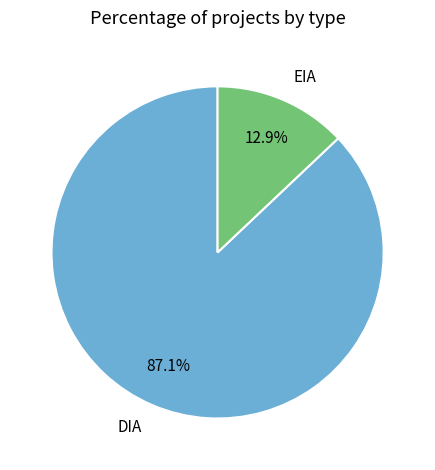

Which has a higher value, EIA or DIA?

DIA